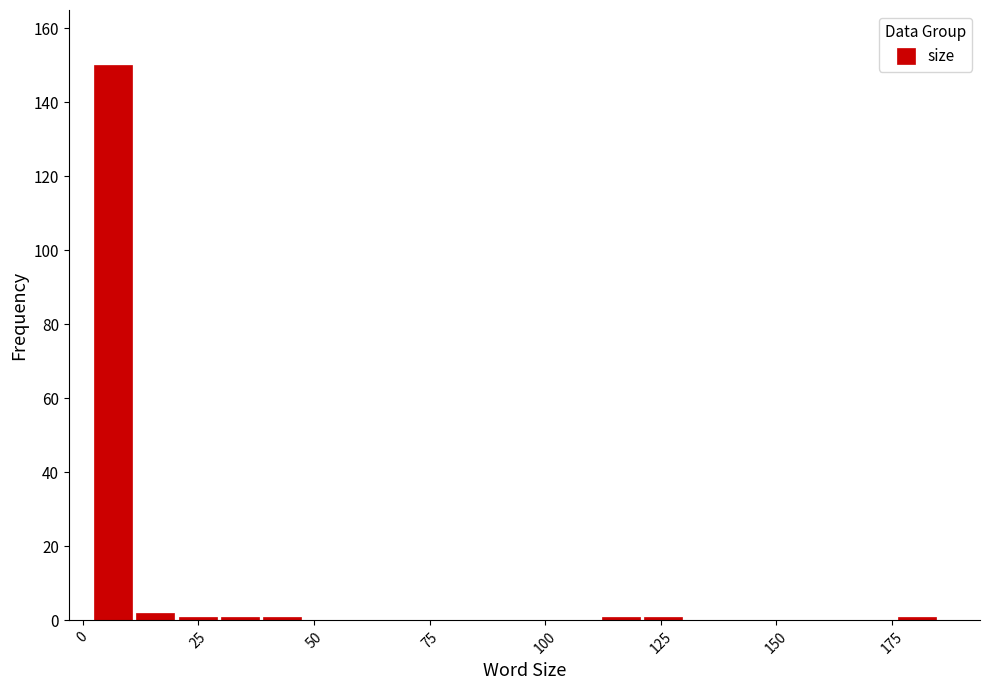

Read against the x-axis, roughly where is the centre of the tallest bar?

5